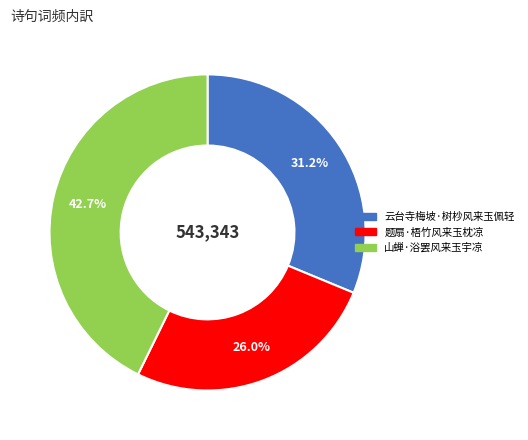

Which has a higher value, 山蝉·浴罢风来玉宇凉 or 题扇·梧竹风来玉枕凉?

山蝉·浴罢风来玉宇凉